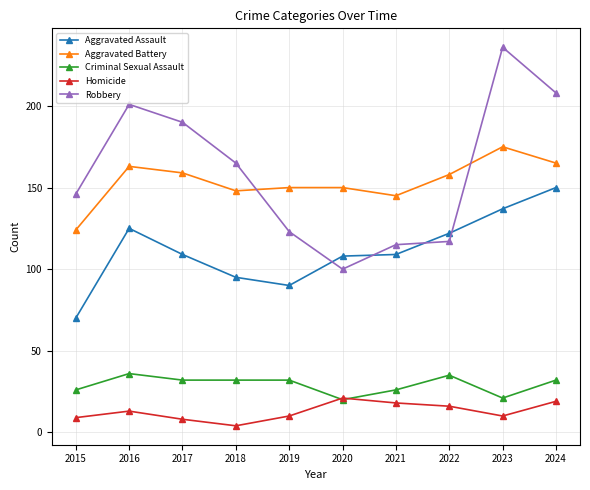

Is it true that Homicide equals 13 at 2016?

True